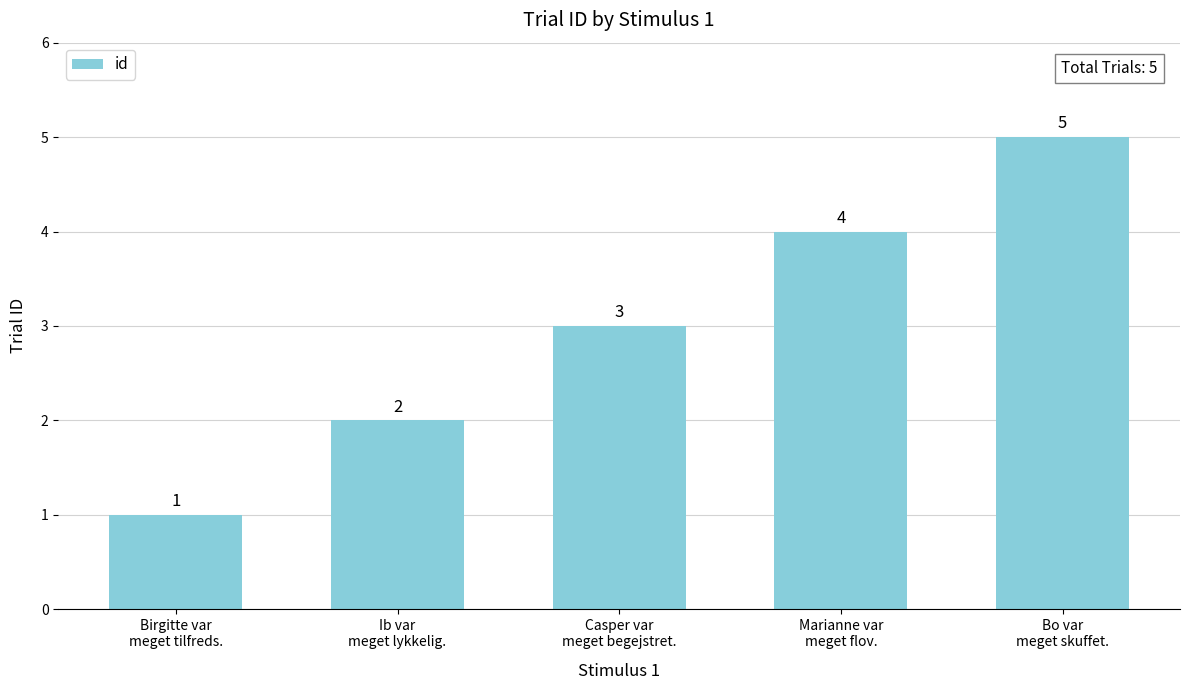

What is the ratio of the value at Ib var
meget lykkelig. to the value at Casper var
meget begejstret.?

0.7